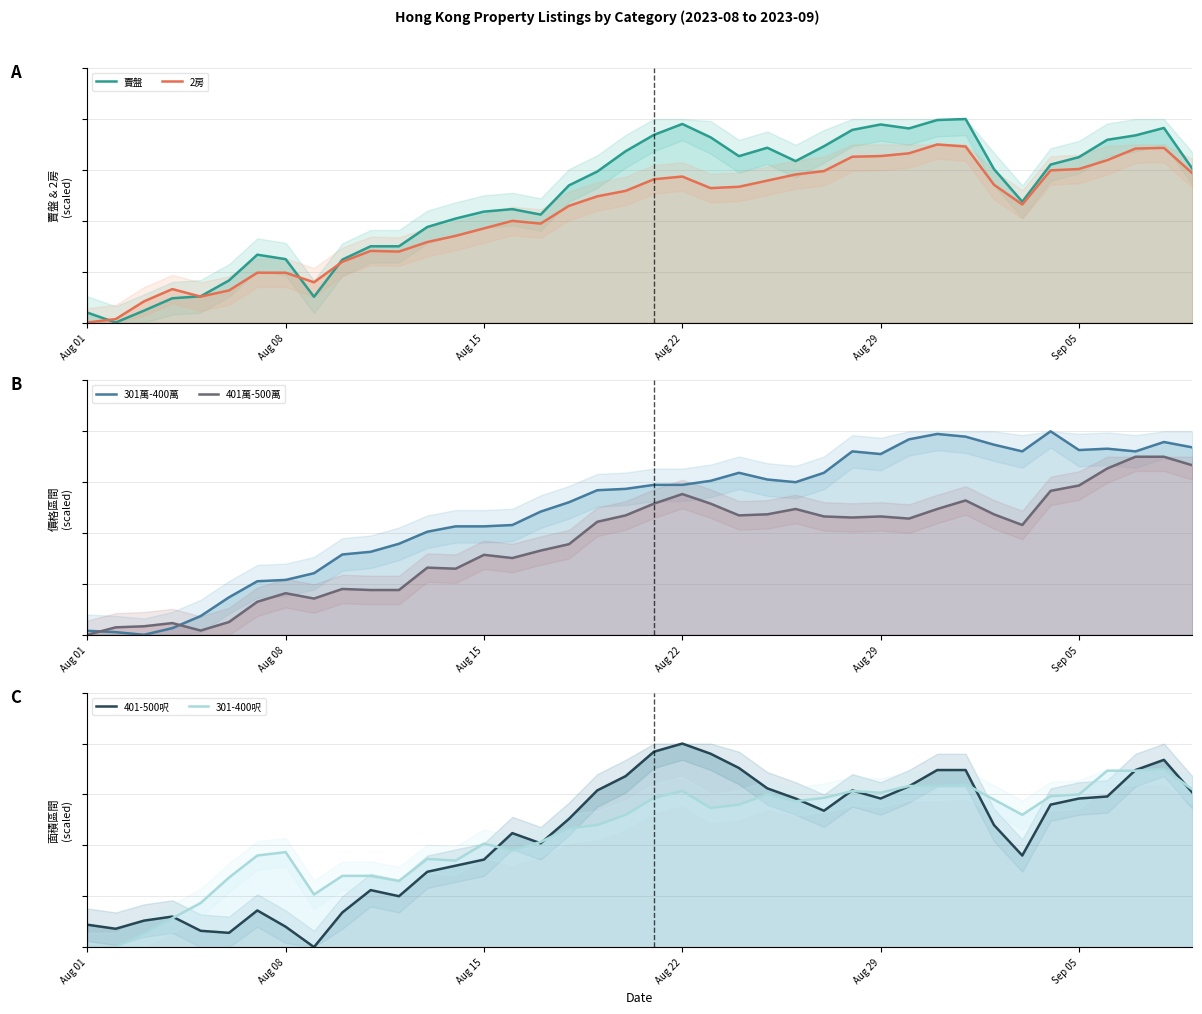

What is the sum of all 2房 values?

17.2